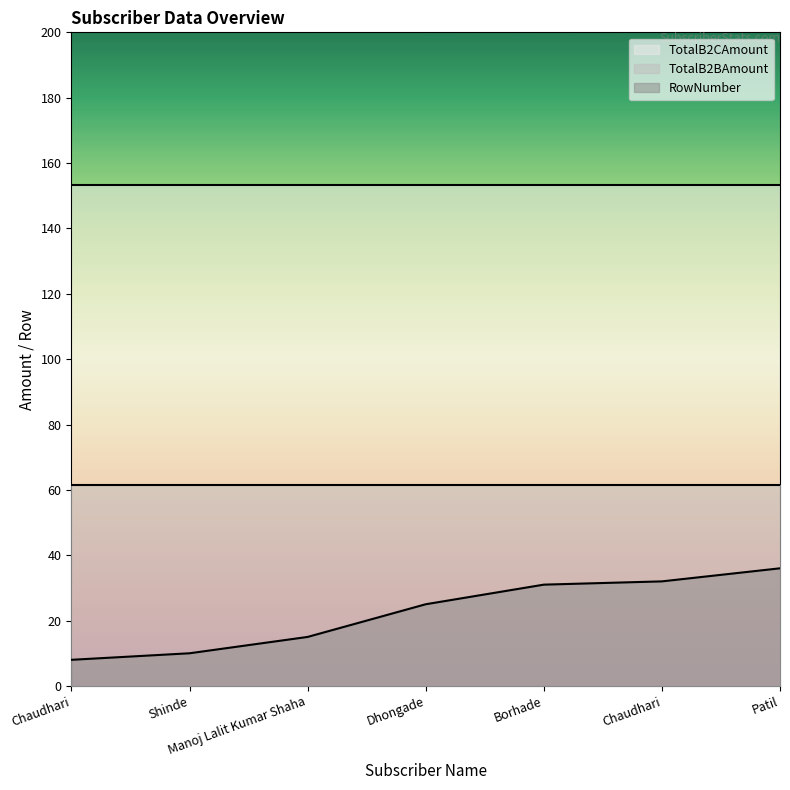

Rank the series by their average value, from lowest to highest.

RowNumber, TotalB2BAmount, TotalB2CAmount